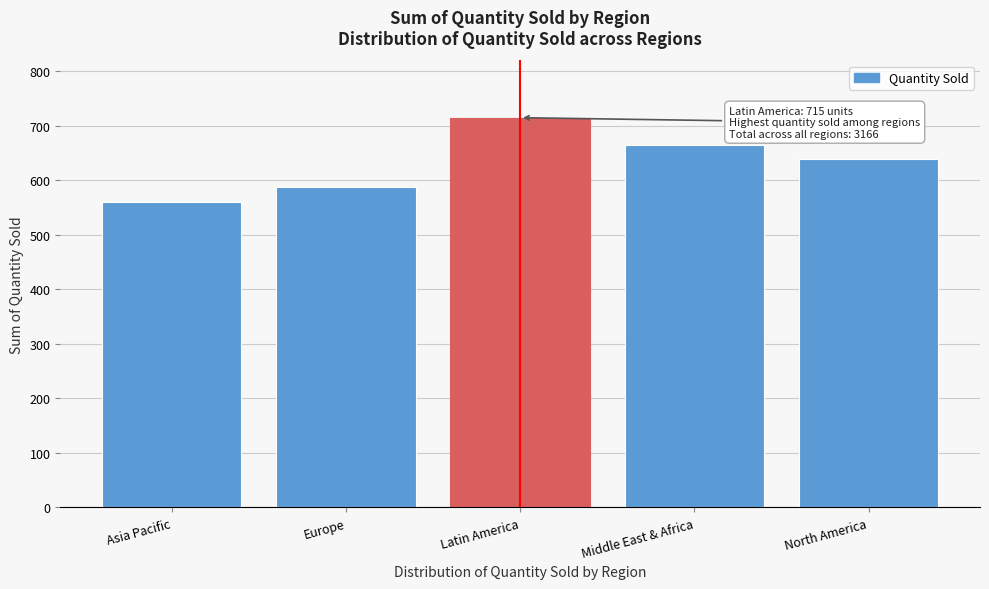

Reading left to right, list all the values displayed in this chart.

Asia Pacific=560	Europe=588	Latin America=715	Middle East & Africa=664	North America=639